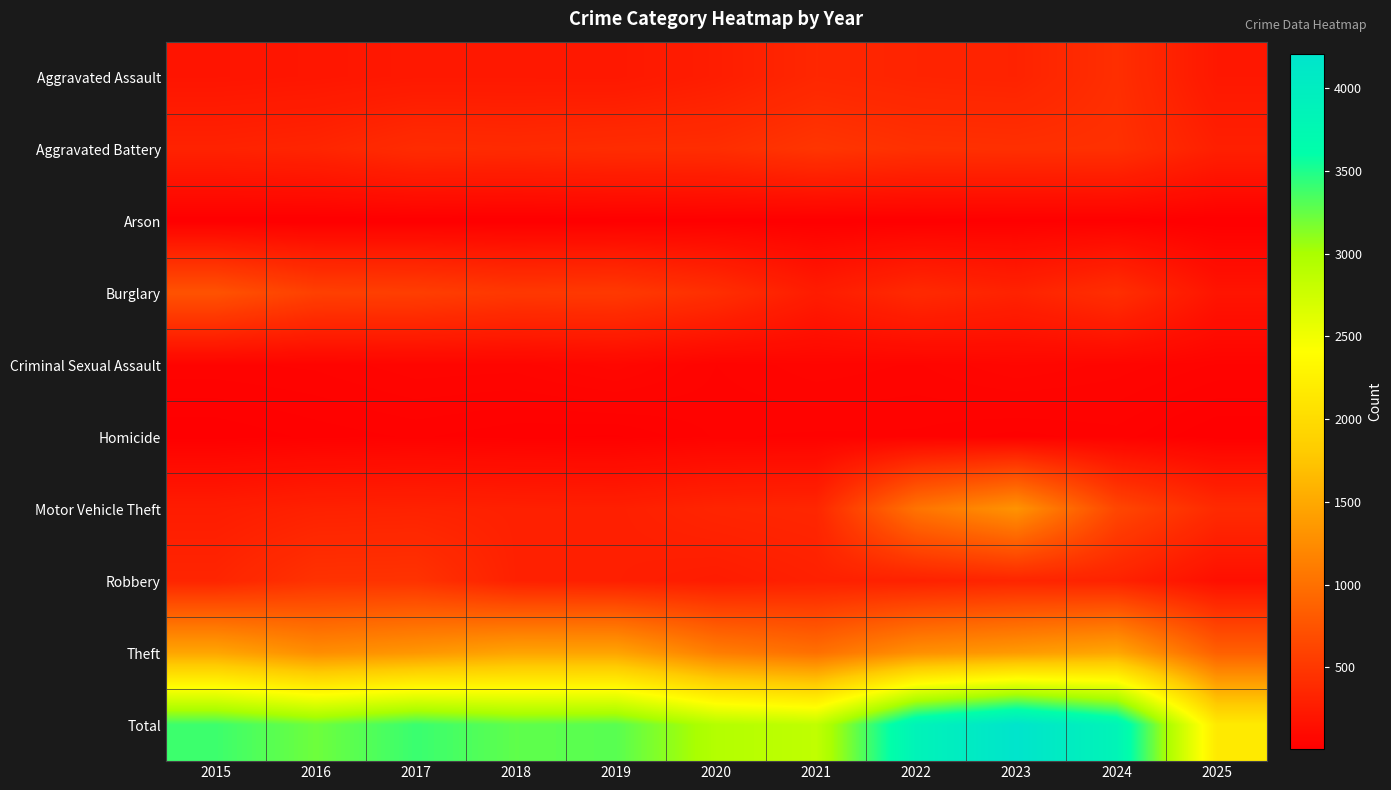

Reading right to left, extract all data points from this chart.

Aggravated Assault: 2025=220	2024=422	2023=318	2022=327	2021=352	2020=273	2019=223	2018=225	2017=225	2016=206	2015=194
Aggravated Battery: 2025=290	2024=438	2023=431	2022=439	2021=479	2020=415	2019=407	2018=389	2017=400	2016=336	2015=316
Arson: 2025=8	2024=20	2023=19	2022=12	2021=12	2020=17	2019=12	2018=7	2017=10	2016=7	2015=9
Burglary: 2025=191	2024=426	2023=316	2022=379	2021=261	2020=425	2019=517	2018=506	2017=562	2016=576	2015=738
Criminal Sexual Assault: 2025=47	2024=61	2023=73	2022=55	2021=62	2020=48	2019=77	2018=60	2017=62	2016=50	2015=46
Homicide: 2025=14	2024=36	2023=28	2022=38	2021=38	2020=41	2019=22	2018=25	2017=33	2016=26	2015=15
Motor Vehicle Theft: 2025=388	2024=635	2023=1310	2022=1031	2021=348	2020=333	2019=290	2018=298	2017=312	2016=304	2015=263
Robbery: 2025=150	2024=315	2023=340	2022=304	2021=300	2020=263	2019=287	2018=301	2017=460	2016=454	2015=337
Theft: 2025=862	2024=1487	2023=1373	2022=1279	2021=998	2020=1120	2019=1459	2018=1461	2017=1339	2016=1259	2015=1474
Total: 2025=2170	2024=3840	2023=4208	2022=3864	2021=2850	2020=2935	2019=3294	2018=3272	2017=3403	2016=3218	2015=3392